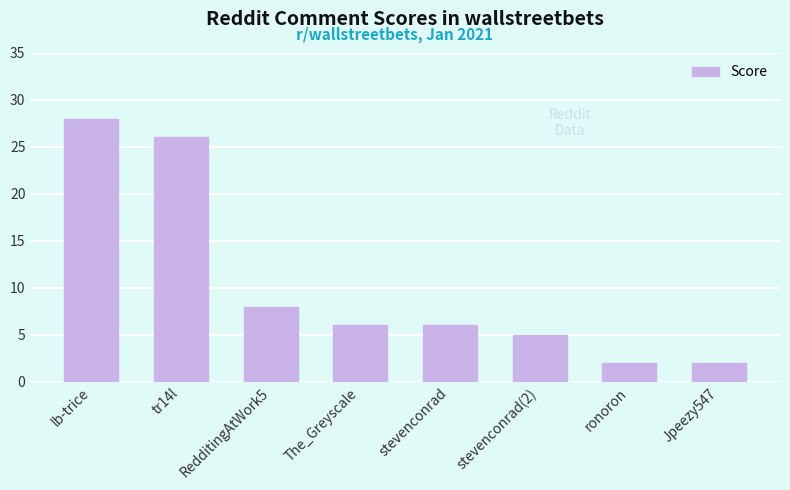

What is the label of the 8th bar from the right?

lb-trice